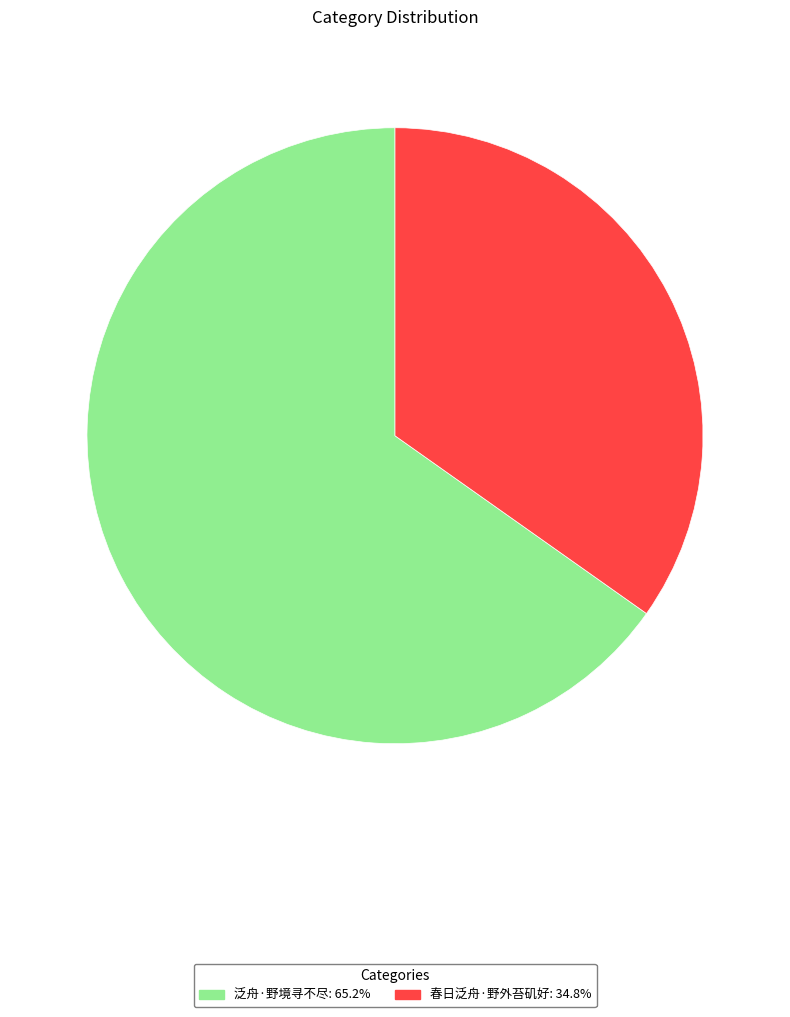

Rank the categories by value from highest to lowest.

泛舟·野境寻不尽, 春日泛舟·野外苔矶好